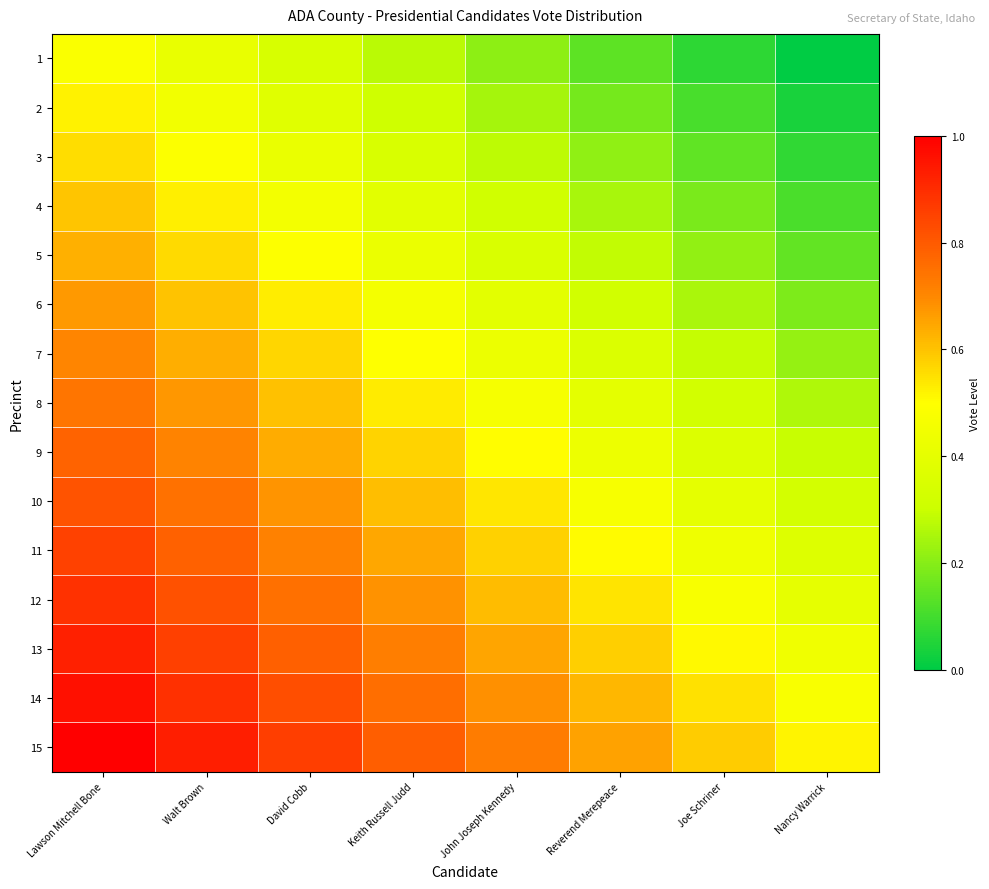

How many distinct data groups are displayed?

15